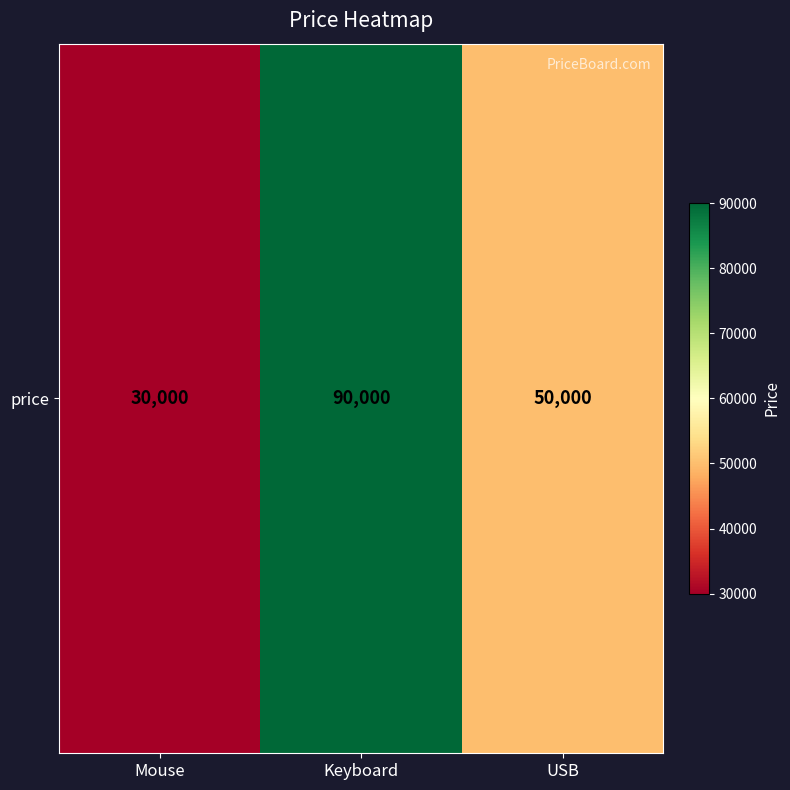

List the labels in order of value, largest first.

Keyboard, USB, Mouse